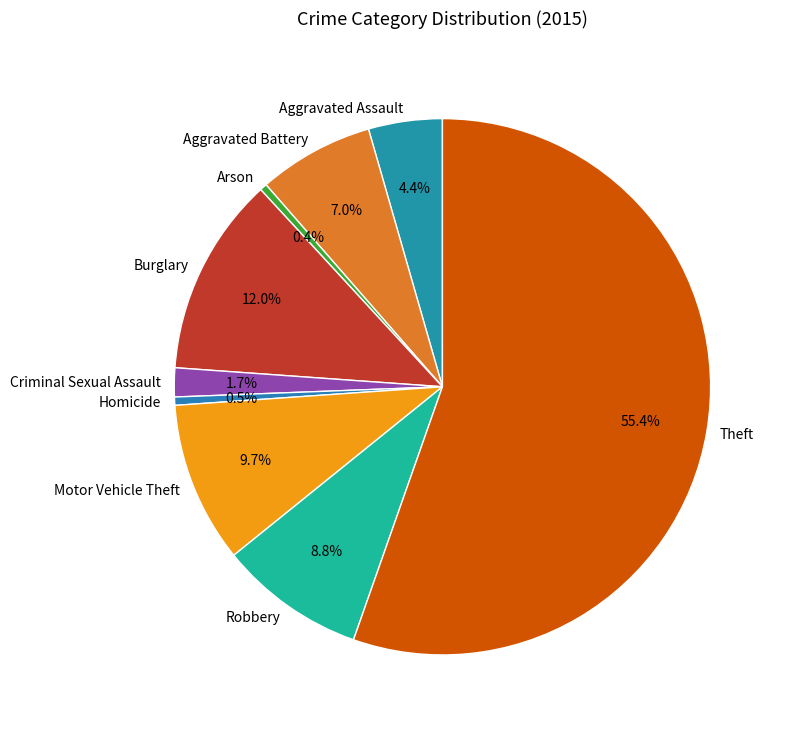

Between Criminal Sexual Assault and Motor Vehicle Theft, which is larger?

Motor Vehicle Theft